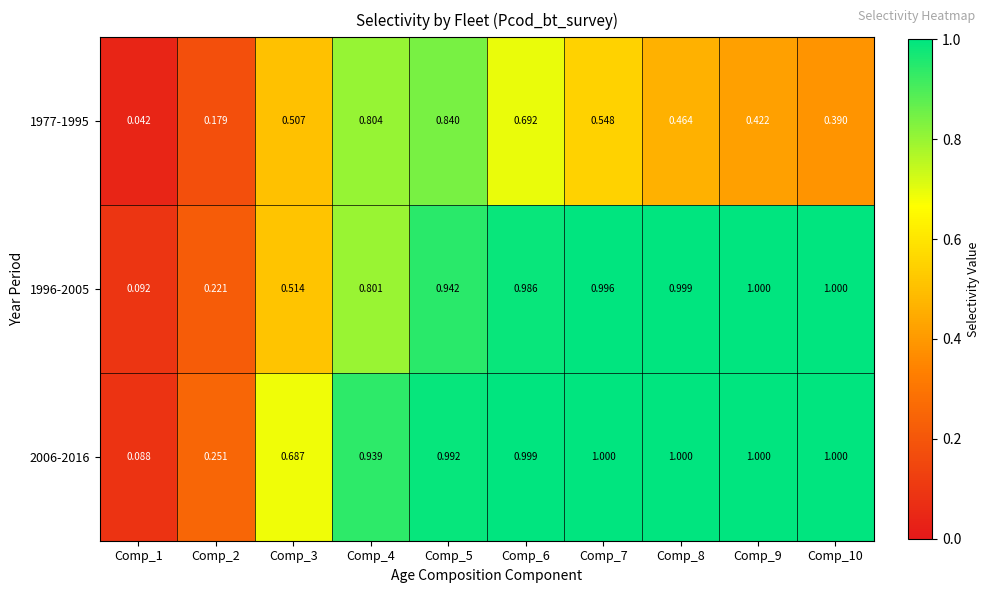

Which series has the largest range (max minus min)?

2006-2016